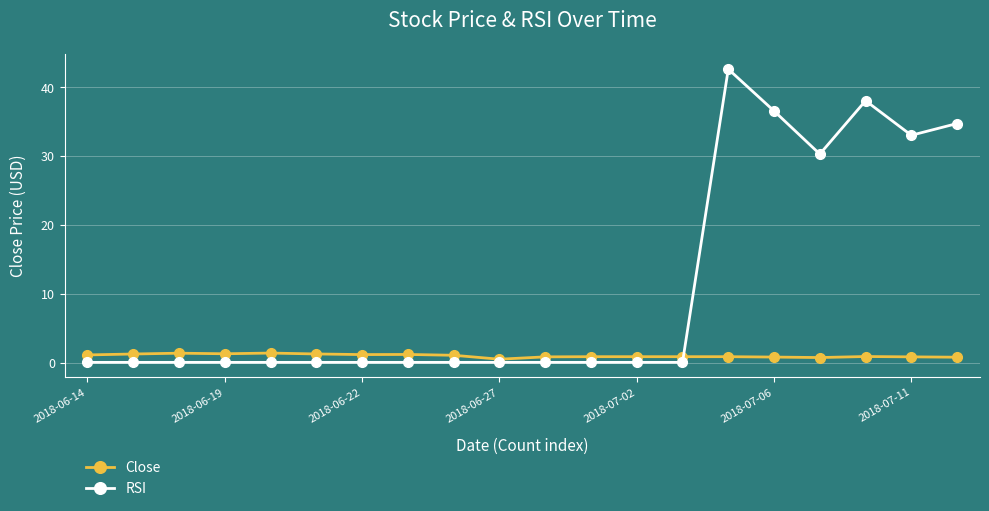

Which series has the widest spread of values?

RSI